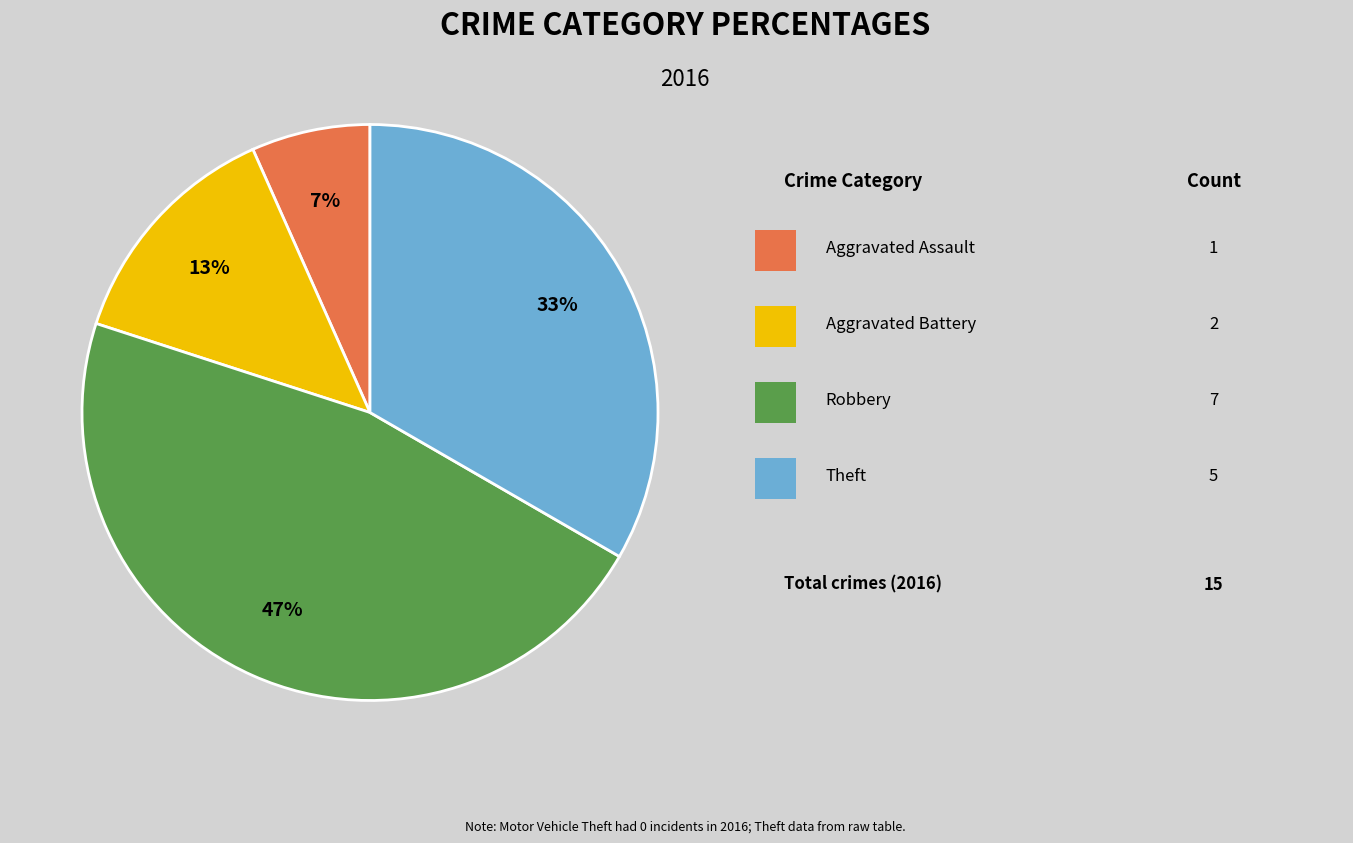

Is there any slice that represents more than half of the pie?

No